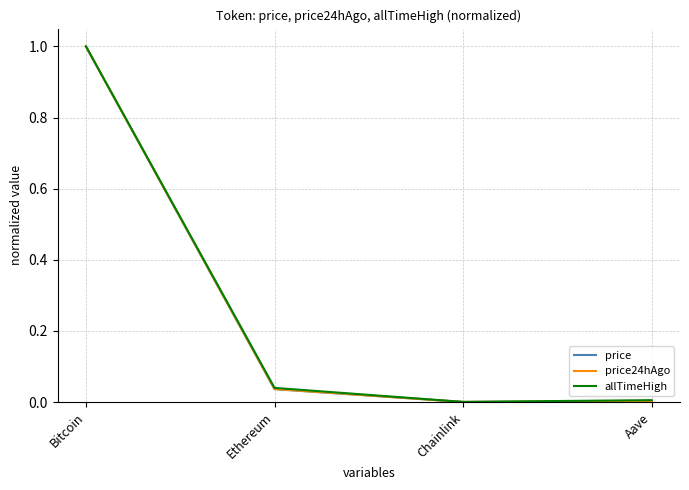

Does the chart display data point markers on the line(s)?

No